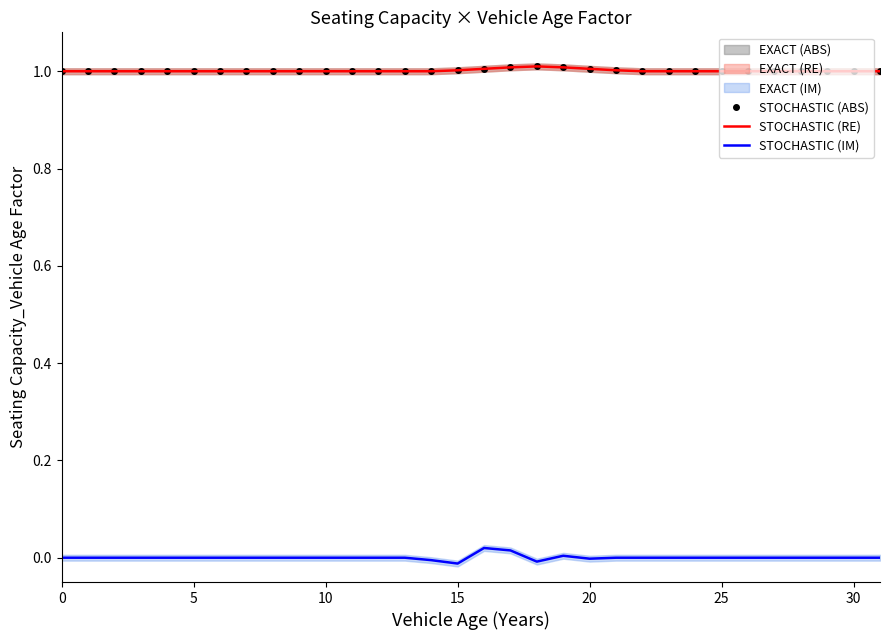

Is the value of STOCHASTIC (IM) at 31 greater than the value of STOCHASTIC (ABS) at 8?

No